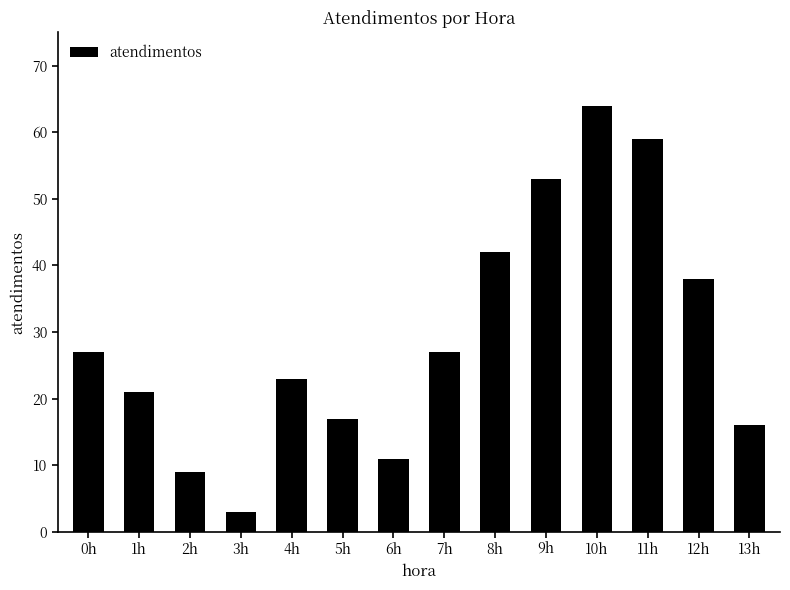

How many bars are there in total?

14